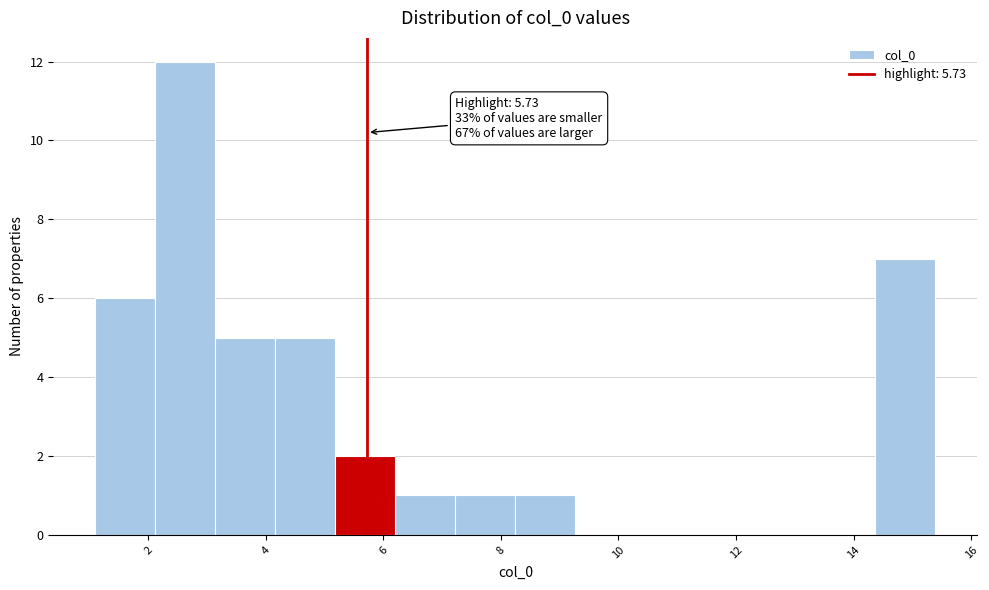

Over which range of the x-axis is the bar tallest?

2.2 to 3.2